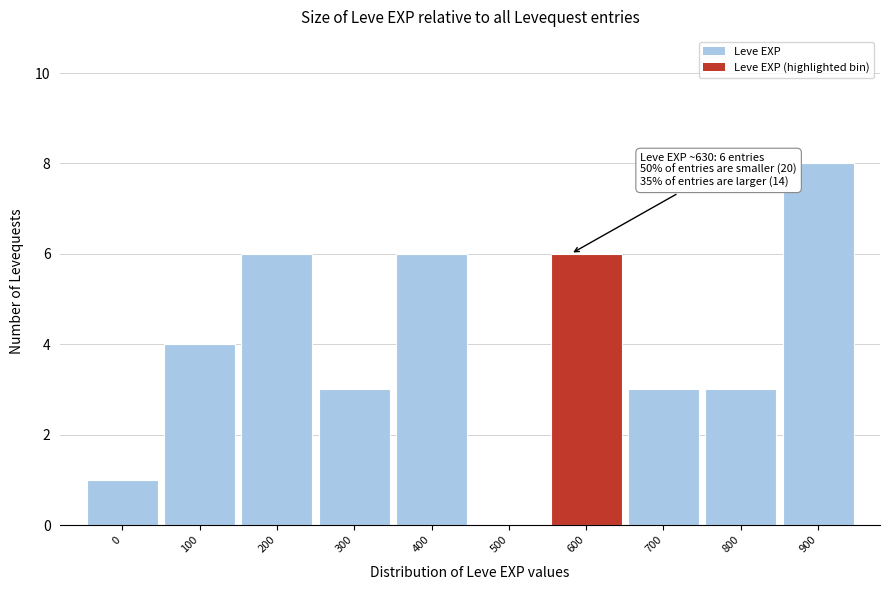

Reading left to right, extract all data points from this chart.

0=1	100=4	200=6	300=3	400=6	500=0	600=6	700=3	800=3	900=8